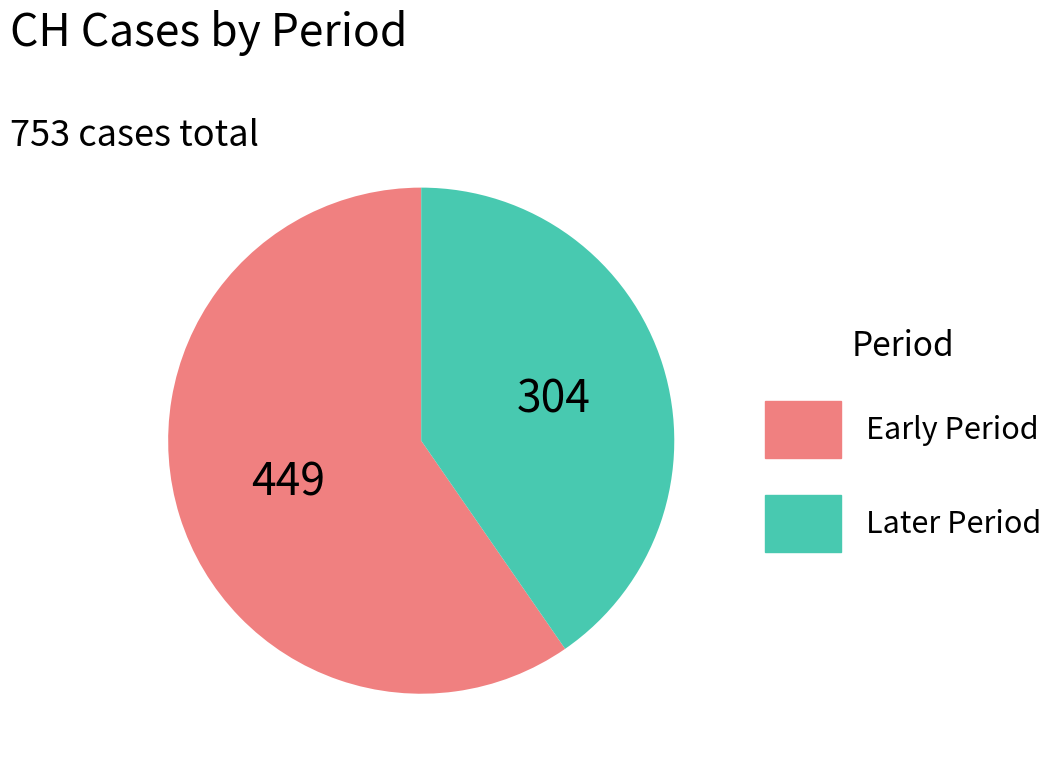

Is there a majority slice in this chart?

Yes